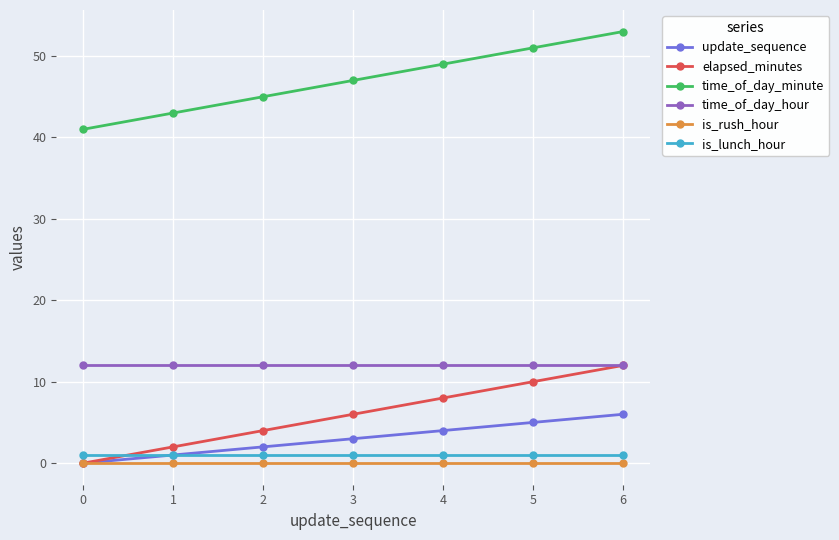

True or false: update_sequence and time_of_day_hour intersect in this chart.

False